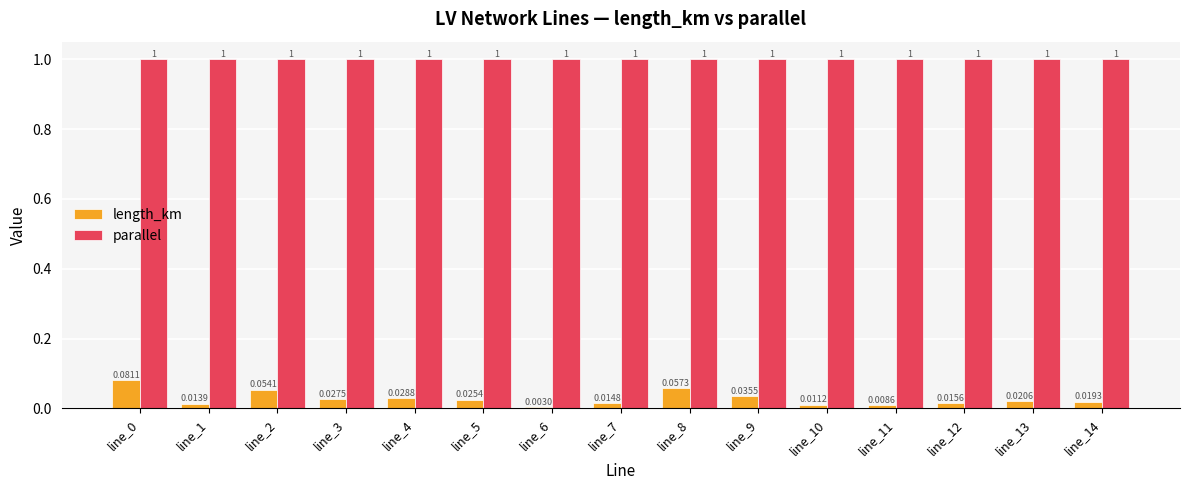

Which series has the largest total across all categories?

parallel